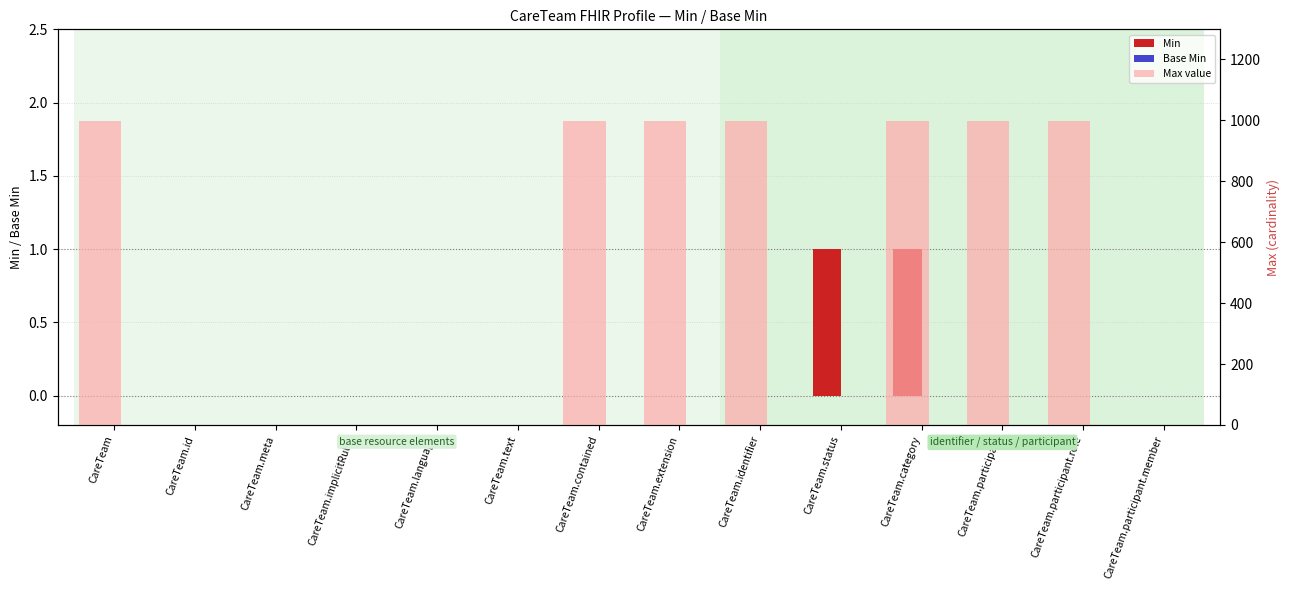

What is the sum of all Min values?

2